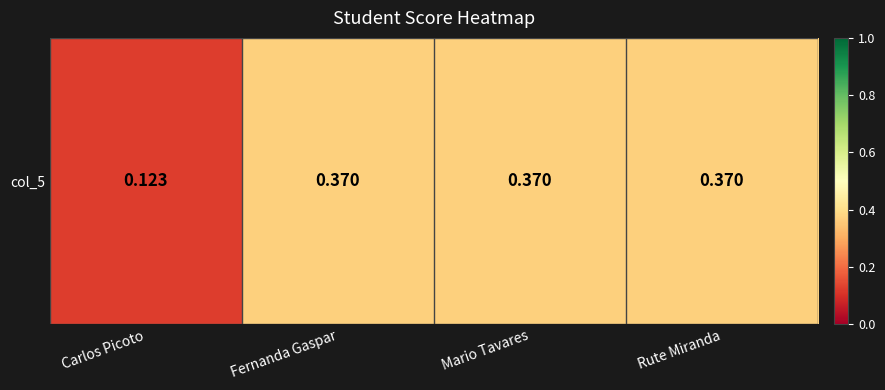

Reading left to right, what are all the values shown in this chart?

Carlos Picoto=0.1	Fernanda Gaspar=0.4	Mario Tavares=0.4	Rute Miranda=0.4